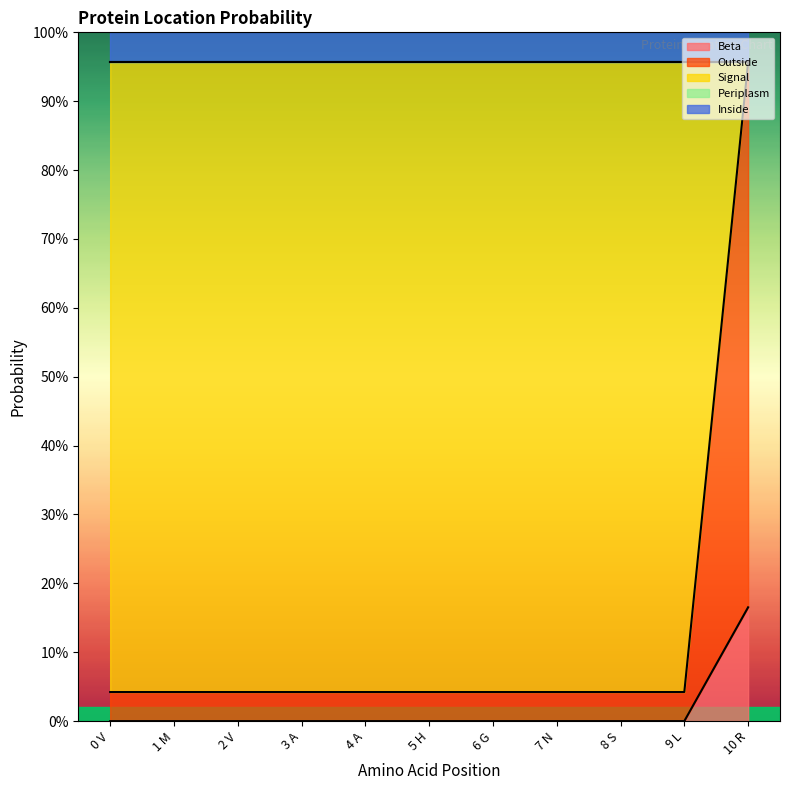

What is the average value of the Signal series?

0.8